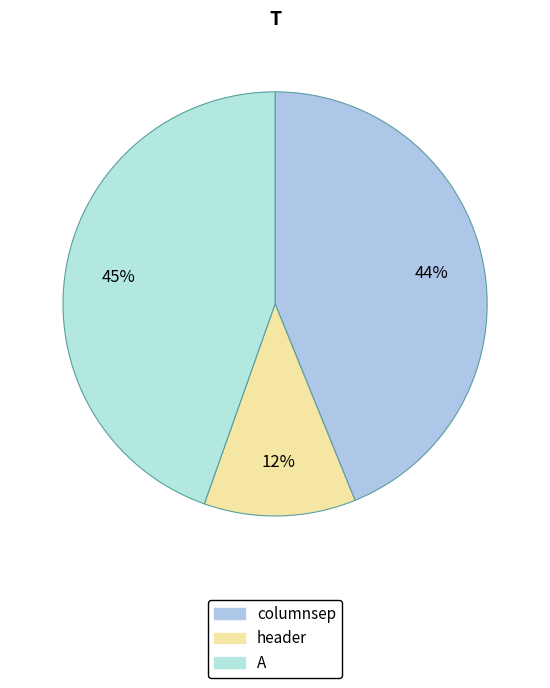

What is the change in value from header to A?

+808